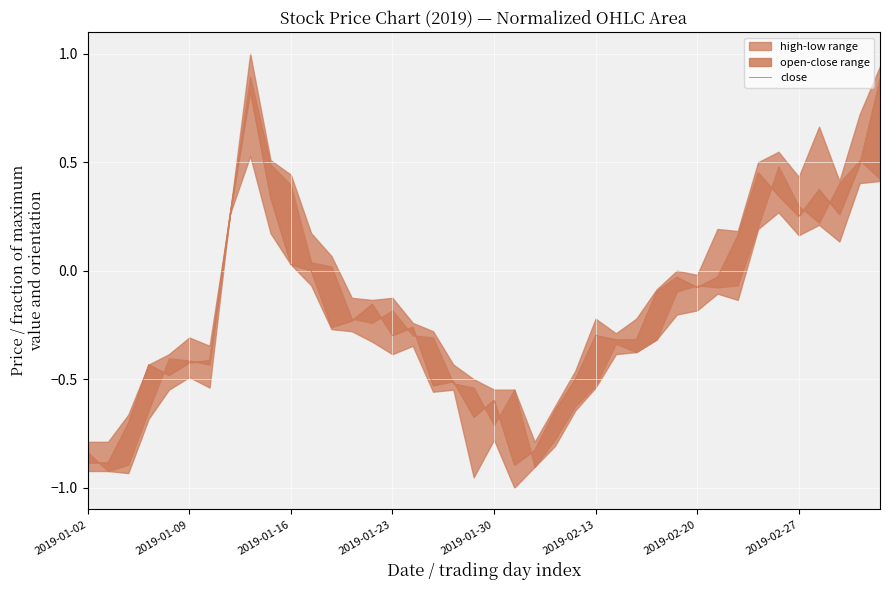

How many data points are less than 0?

28